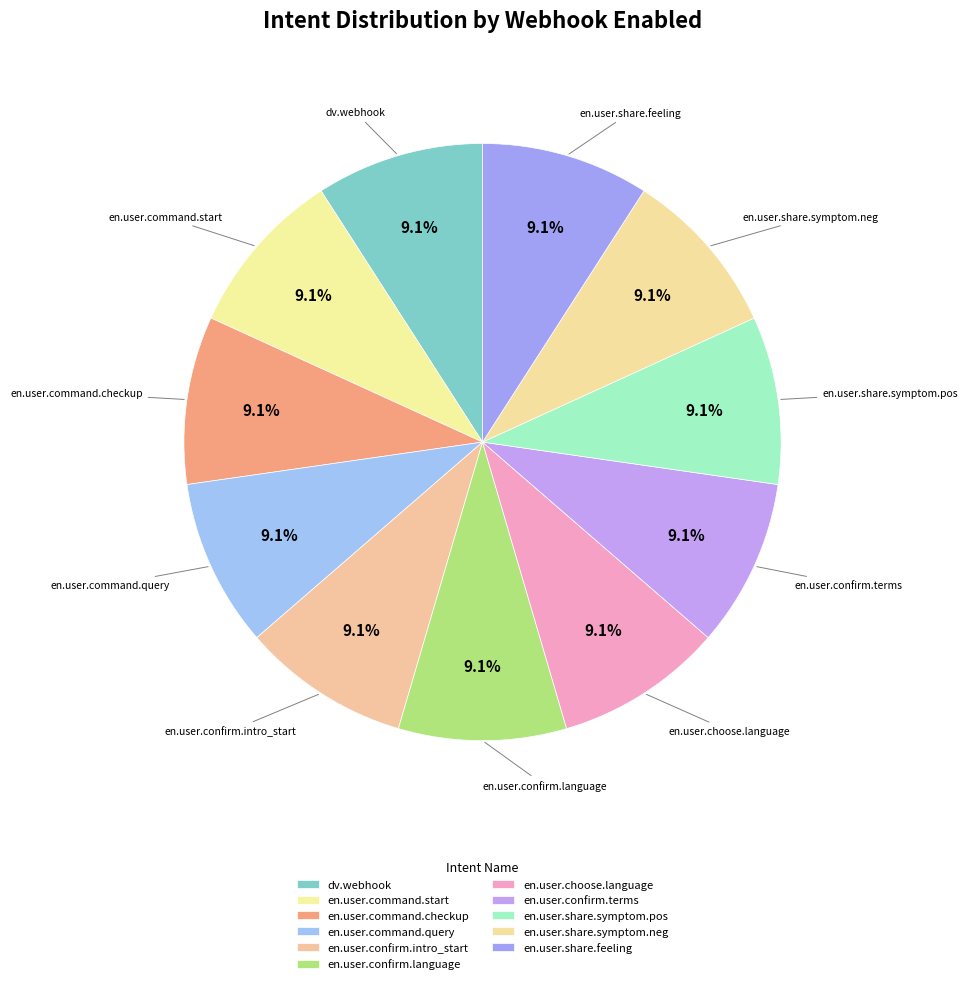

Is it true that en.user.command.query is 20% of the pie?

False